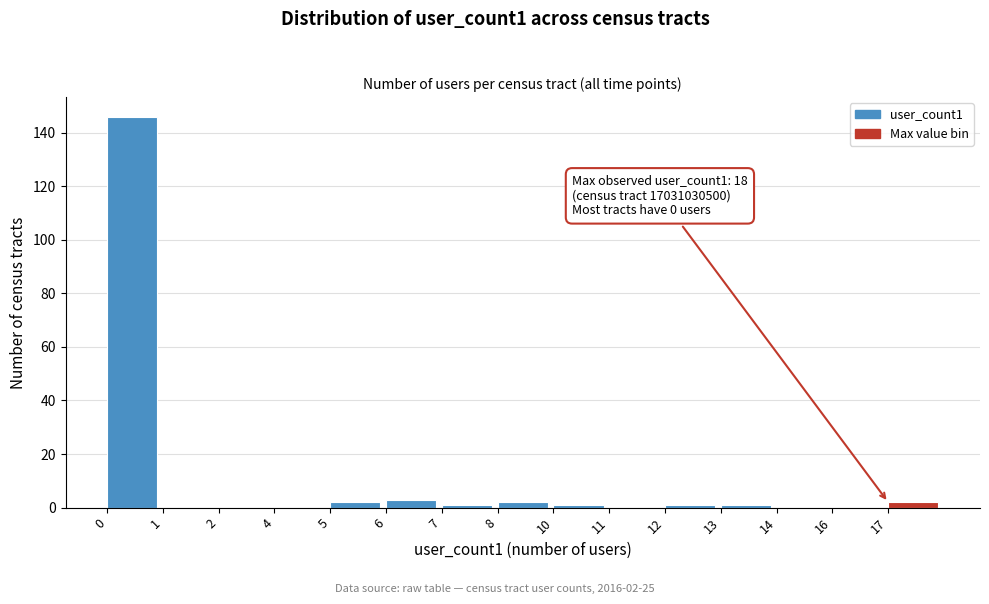

Reading left to right, extract all data points from this chart.

0=146	1=0	2=0	4=0	5=2	6=3	7=1	8=2	10=1	11=0	12=1	13=1	14=0	16=0	17=2